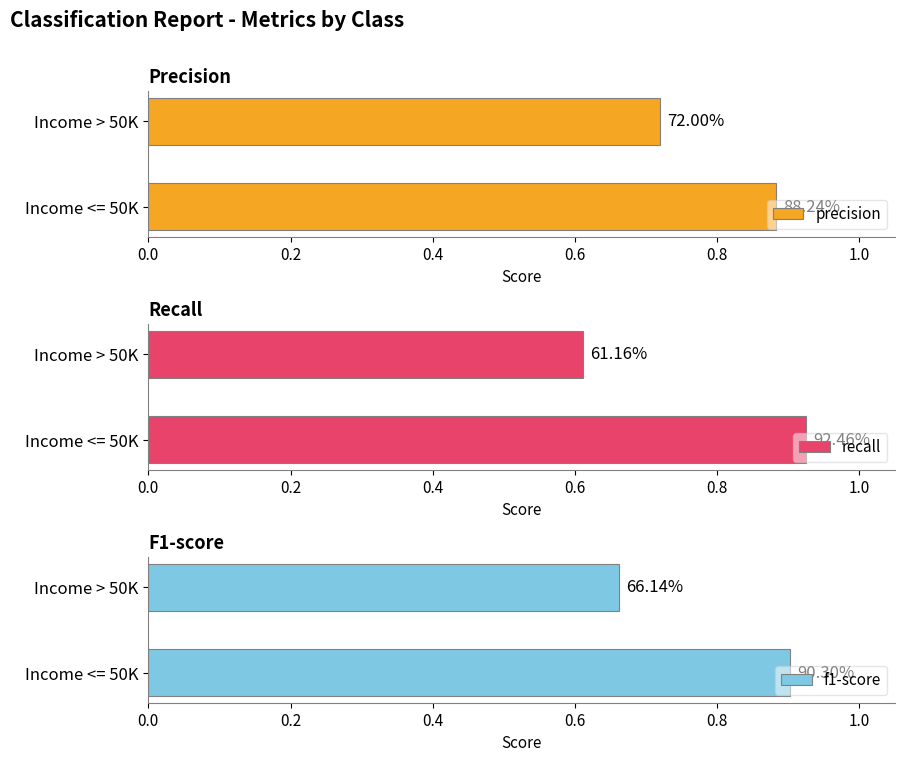

True or false: recall has a value of 0.6 at Income > 50K.

True